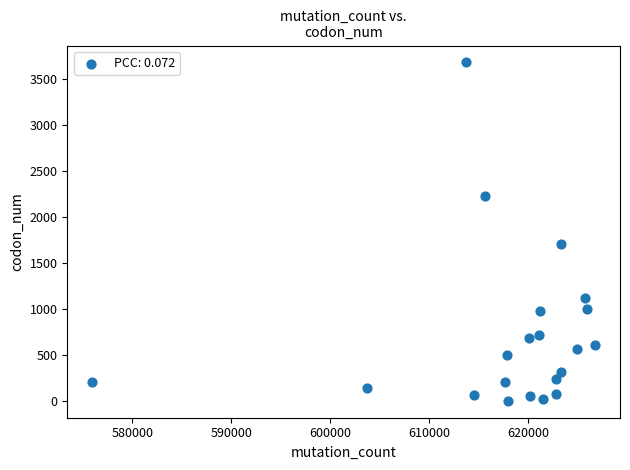

What Y value in the scatter plot is closest to 1839?

1708